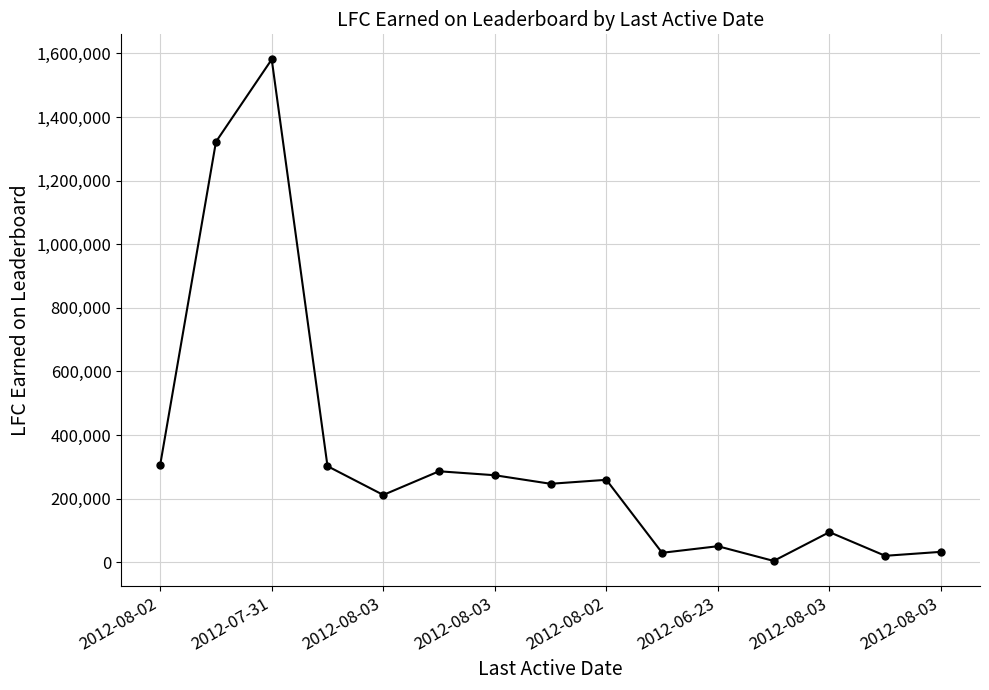

What is the greatest value displayed?

1581000